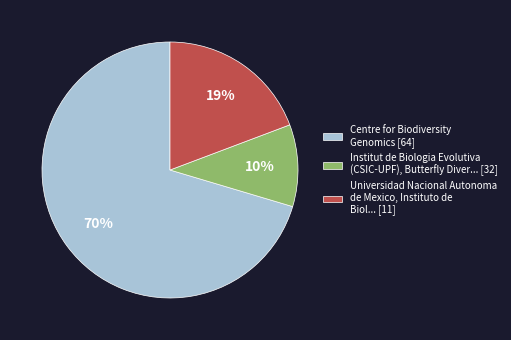

True or false: Centre for Biodiversity Genomics [64] accounts for 62% of the total.

False